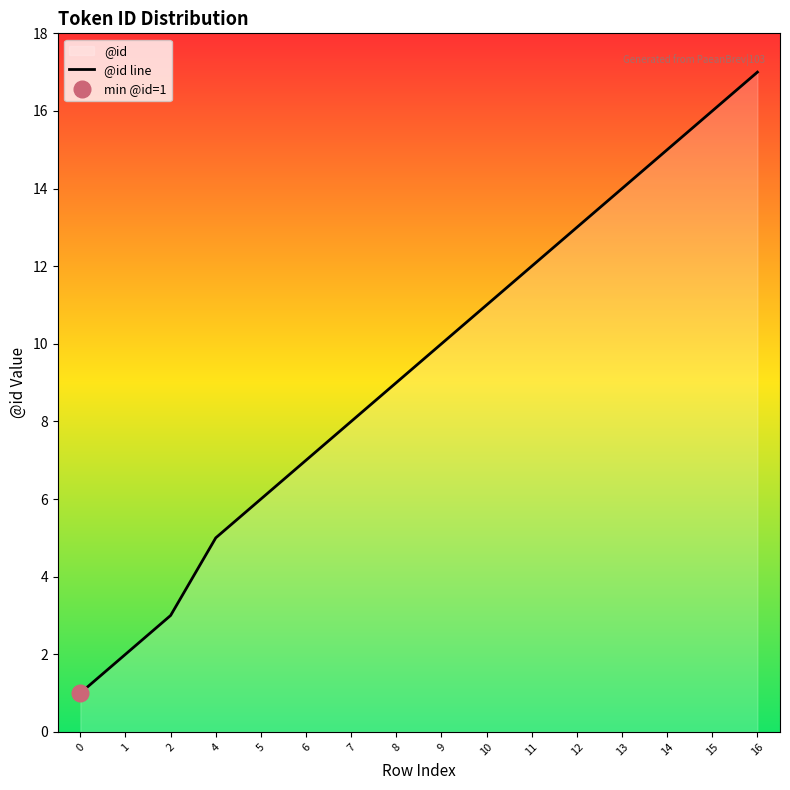

Between 10 and 6, which is larger?

10